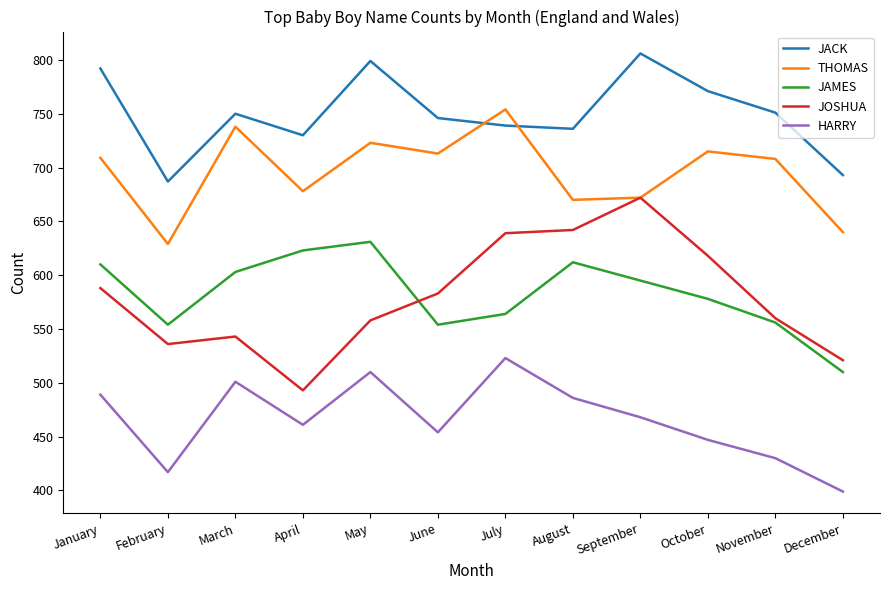

Read the HARRY value at July, to the nearest 50.

500